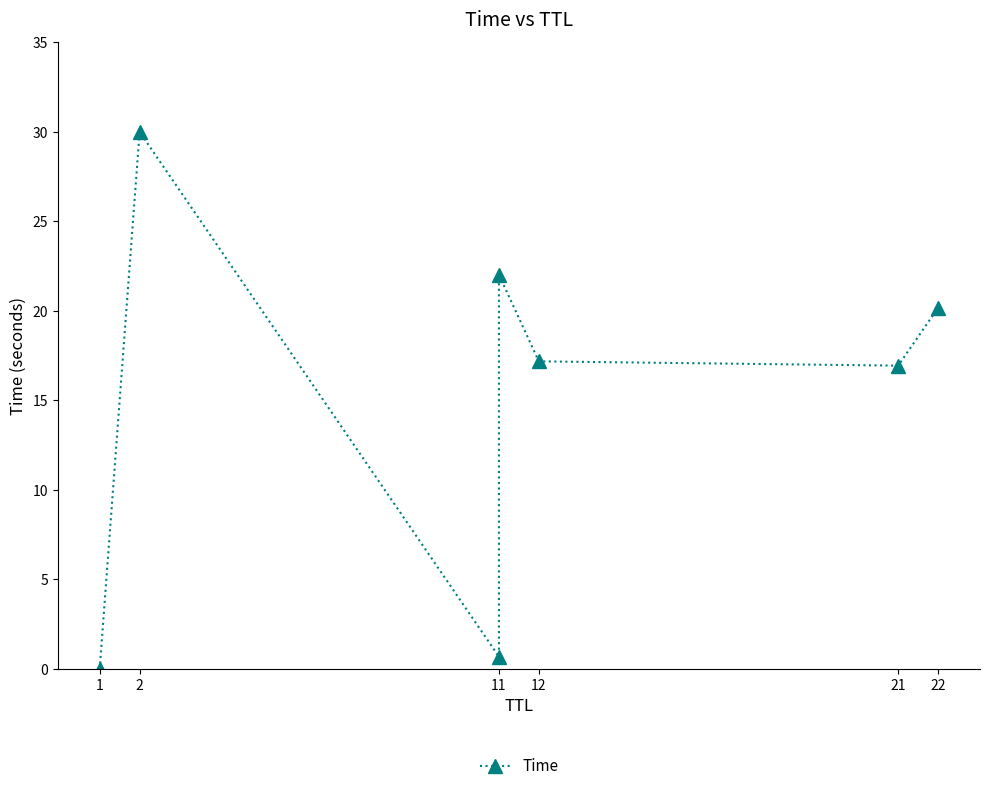

Is it true that the value at 2 is 30.0?

True